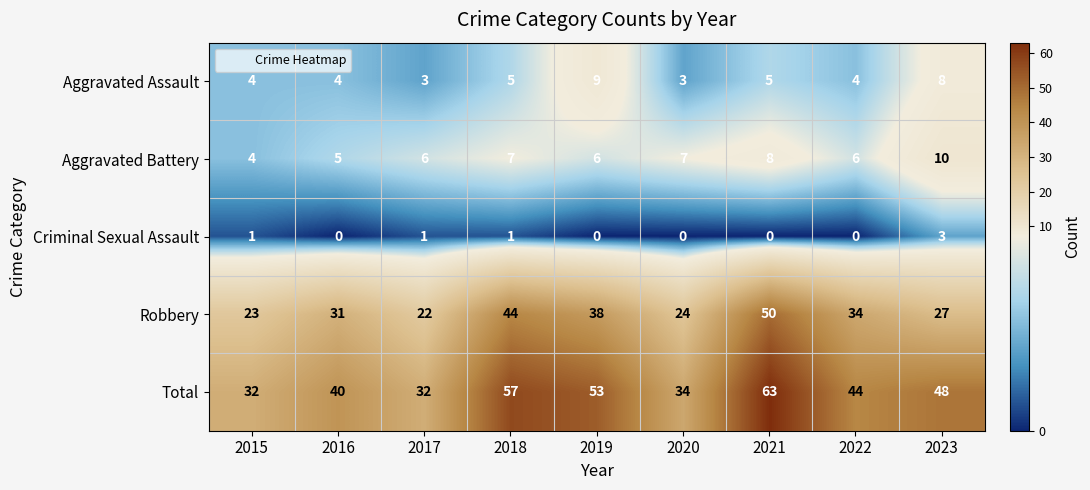

Which series changed the most between 2019 and 2021?

Robbery